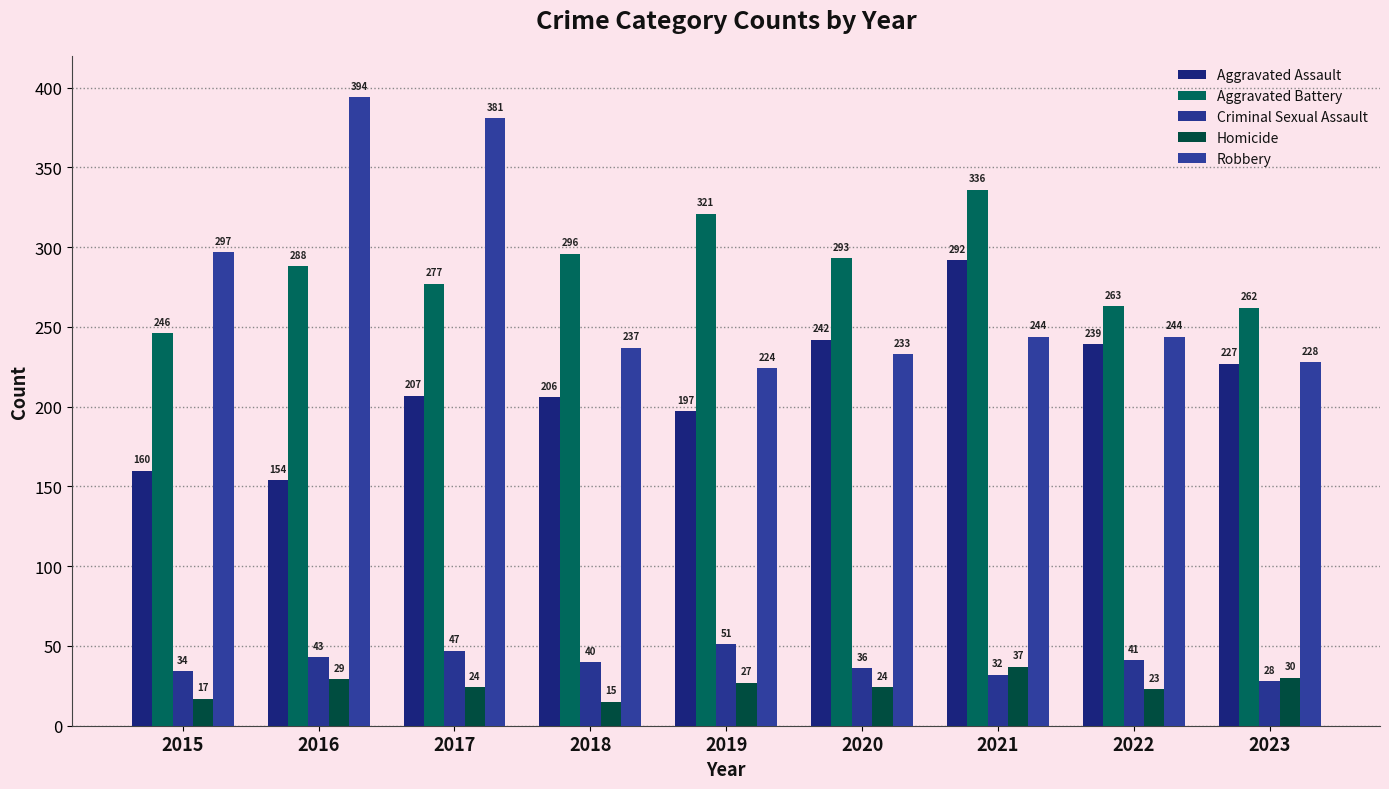

At which label does Aggravated Assault first exceed 207?

2020